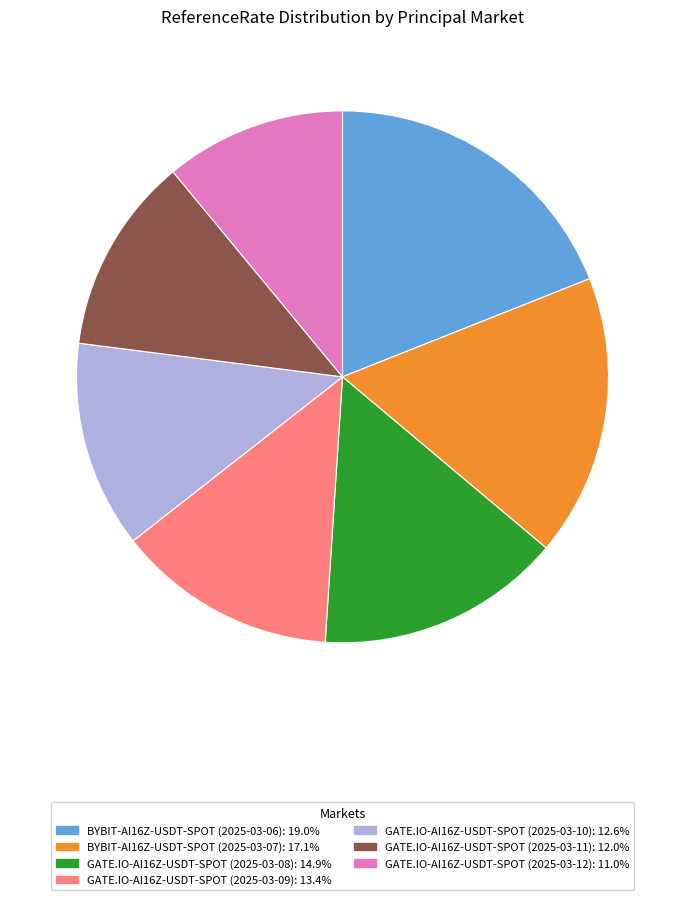

Is there any slice that represents more than half of the pie?

No